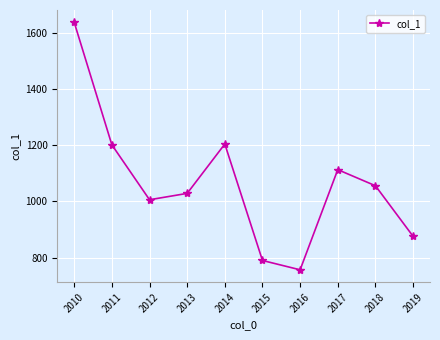

True or false: the data shows 1850.9 at 2011.

False